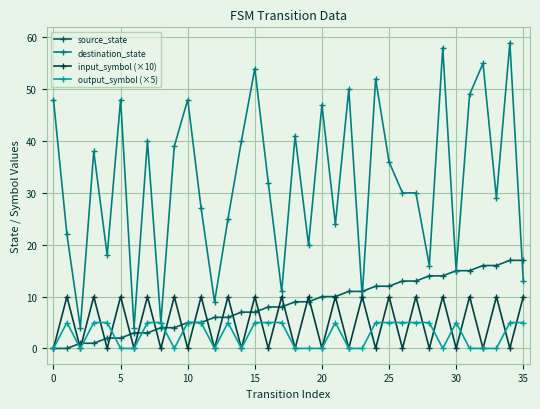

What is the highest value of the source_state series?

17